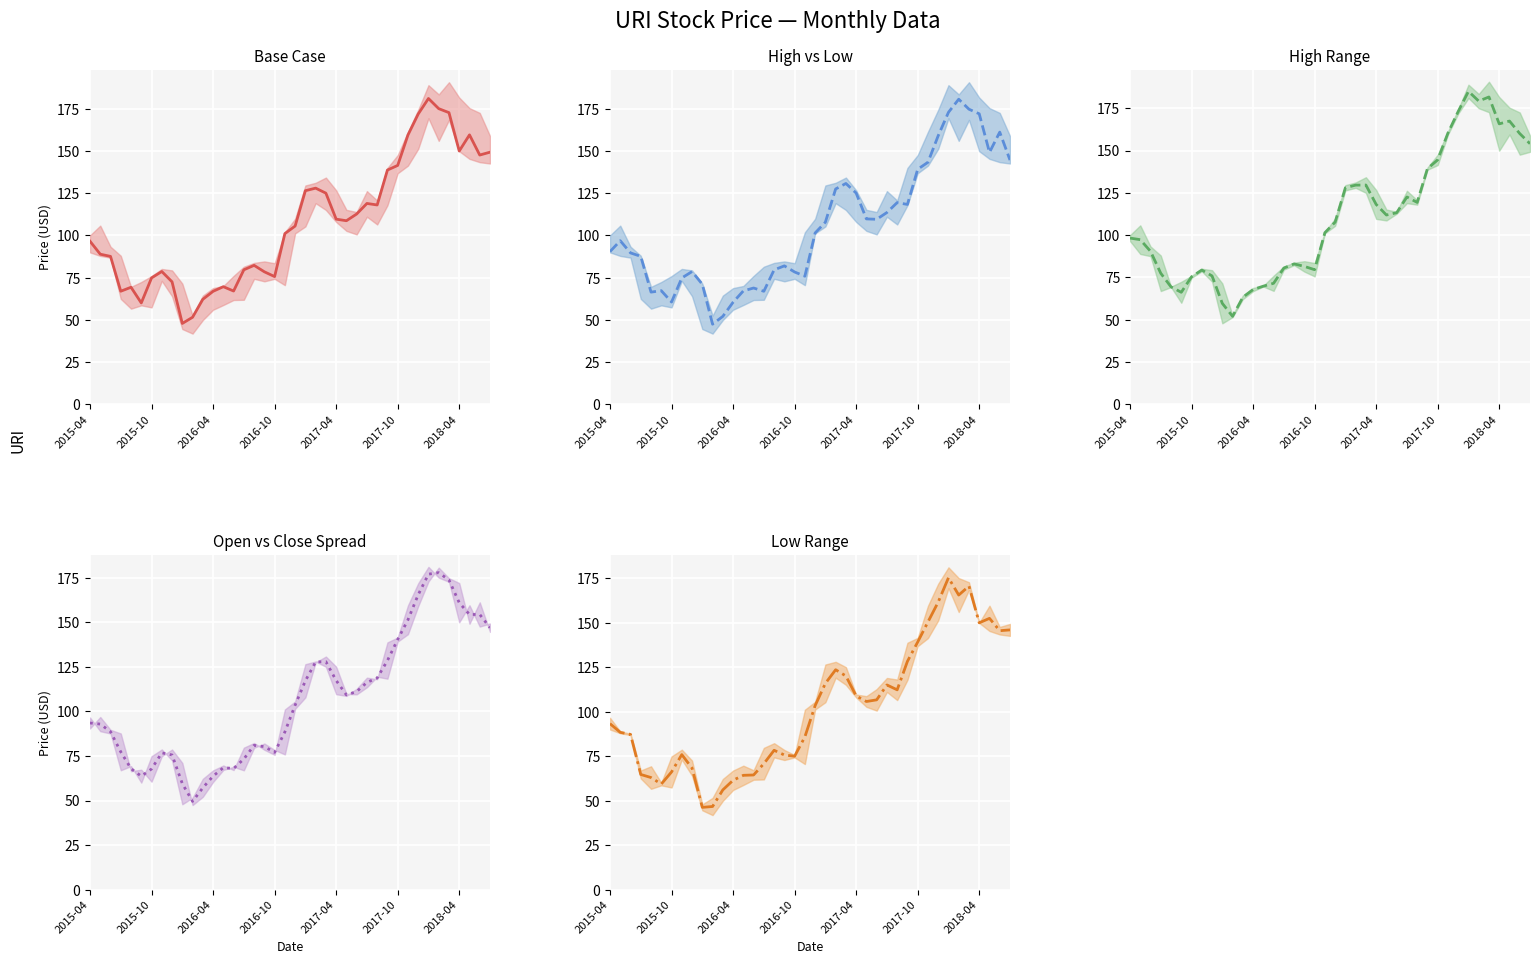

Is the value of High vs Low (mid) at 18 greater than the value of Open vs Close Spread (mid) at 20?

No